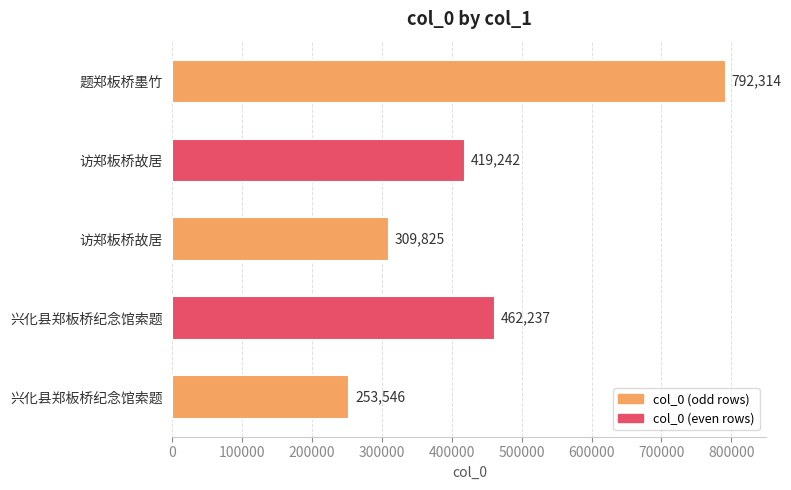

What is the difference between the second highest and minimum values?

208691